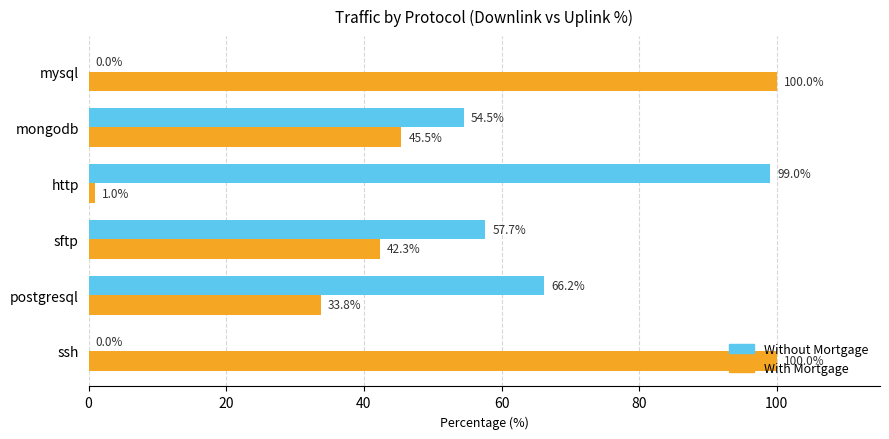

True or false: With Mortgage has a value of 41.2 at ssh.

False